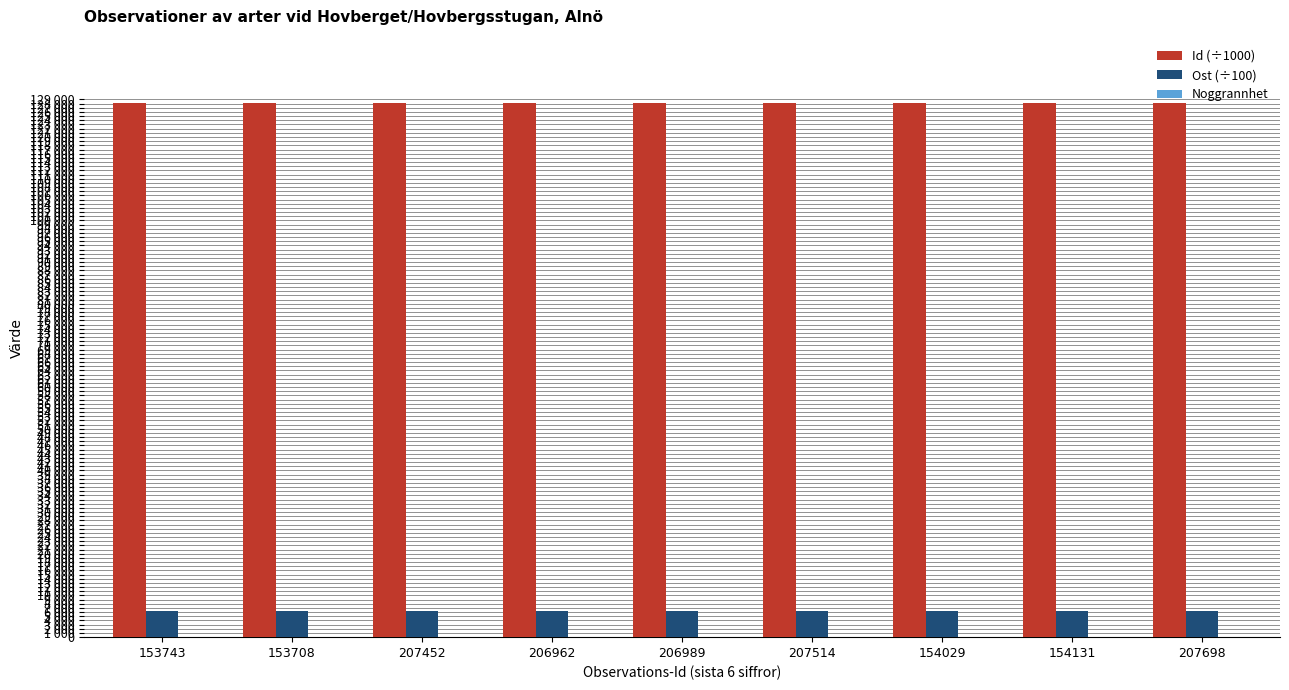

Are the bars grouped side by side (vs. stacked)?

Yes